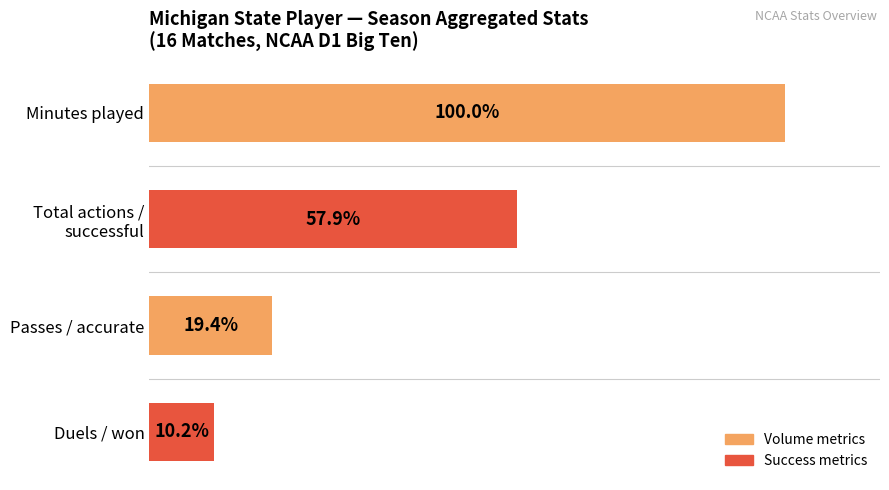

Is it true that Passes / accurate equals 10 at 0?

False